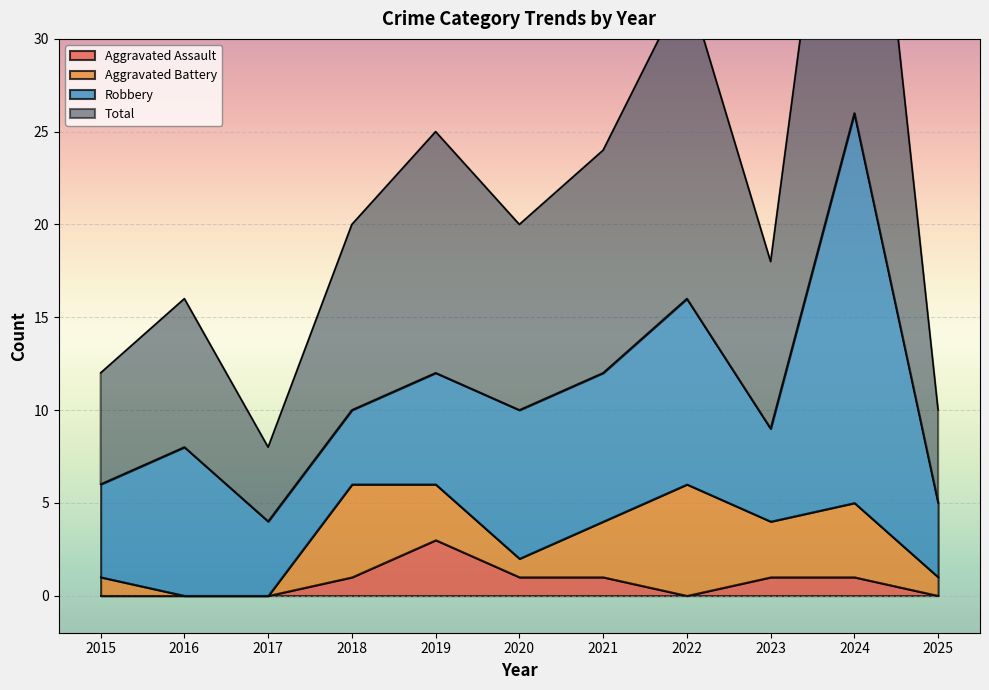

At which category does Total reach its first local valley?

2017